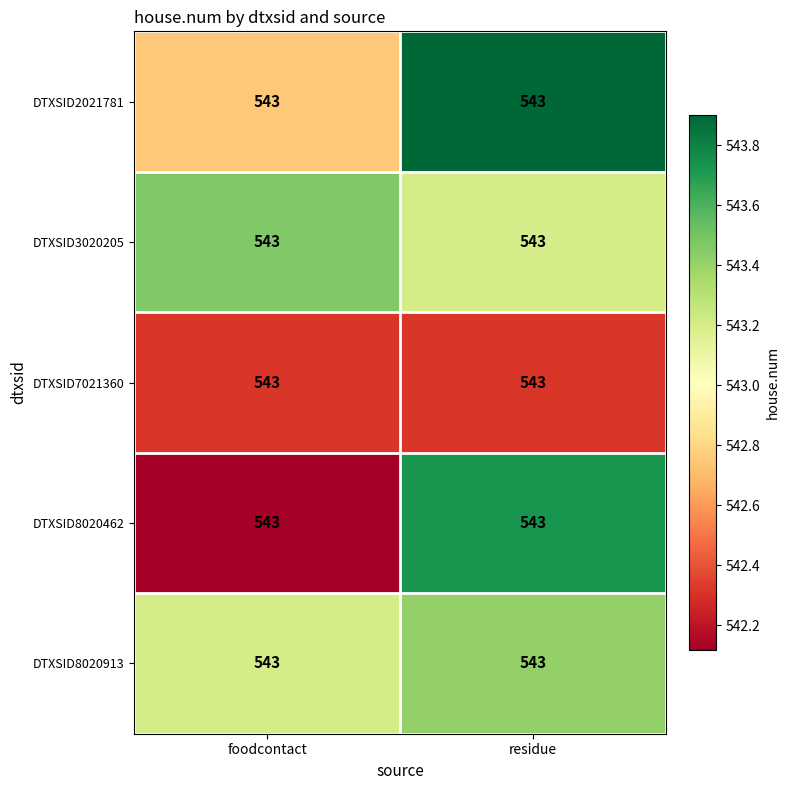

Read the DTXSID8020913 value at foodcontact.

543.2